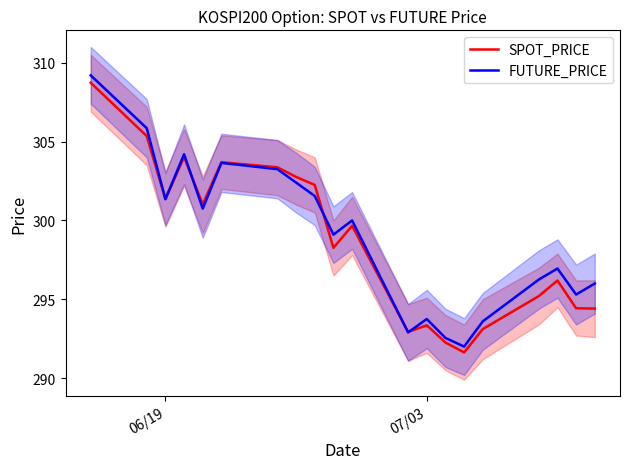

The FUTURE_PRICE series shows 301.4 at 06/19. True or false?

True